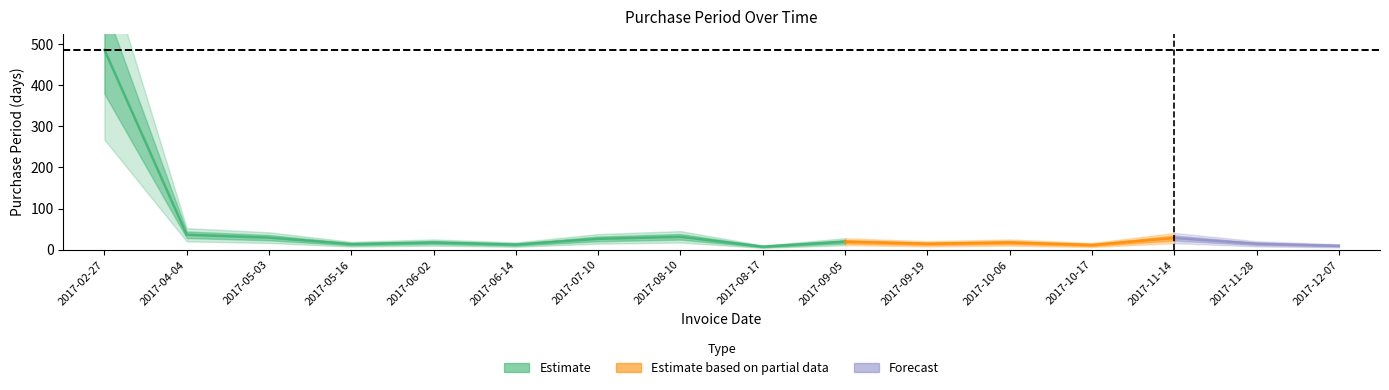

How many data points are above 17?

7